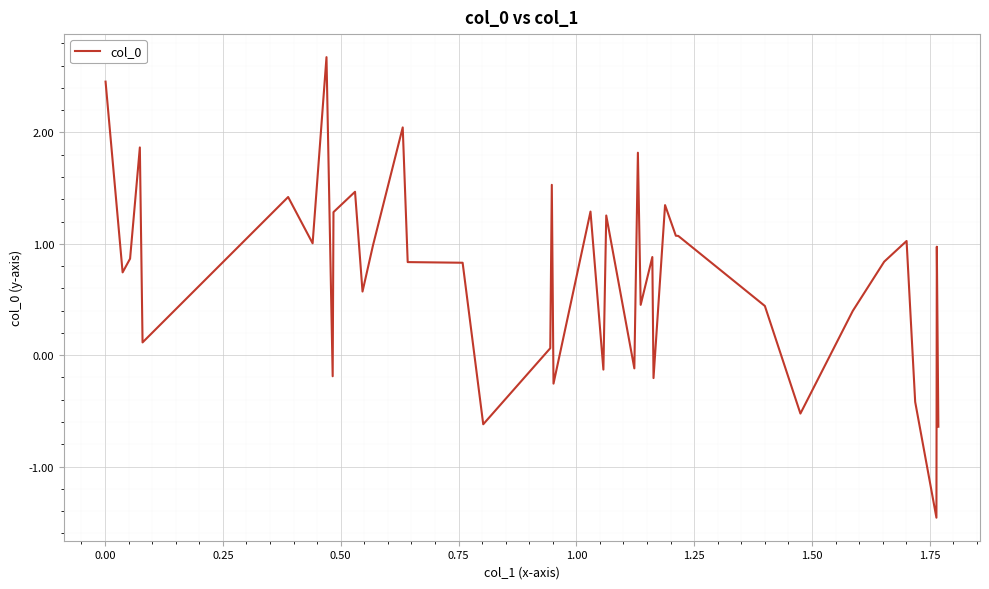

What is the difference between the second highest and minimum values?

3.9